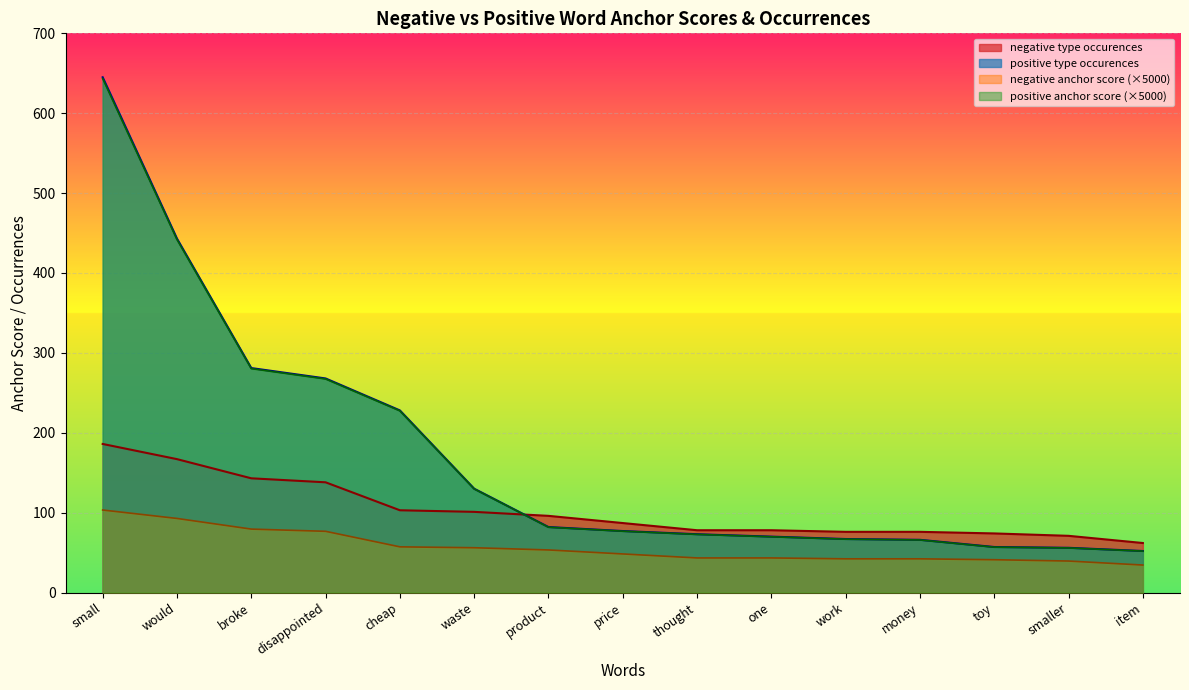

What is the label of the 9th point from the left?

thought